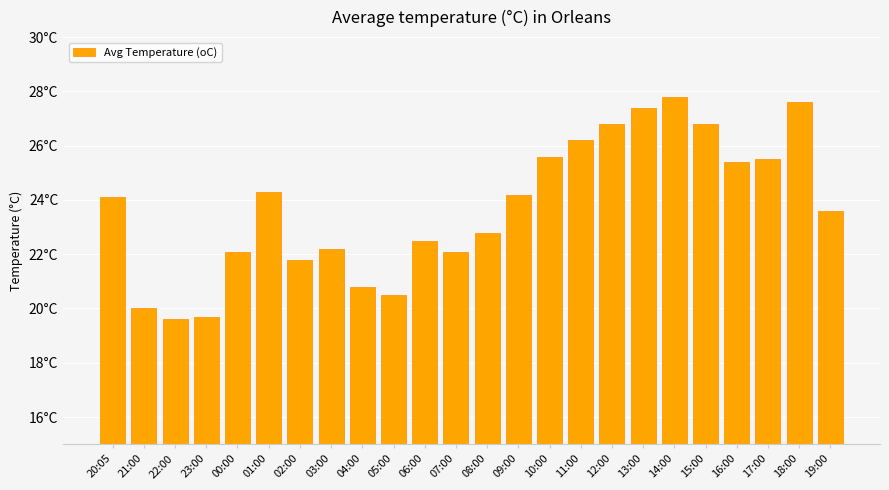

What is the sum of all values?

569.4